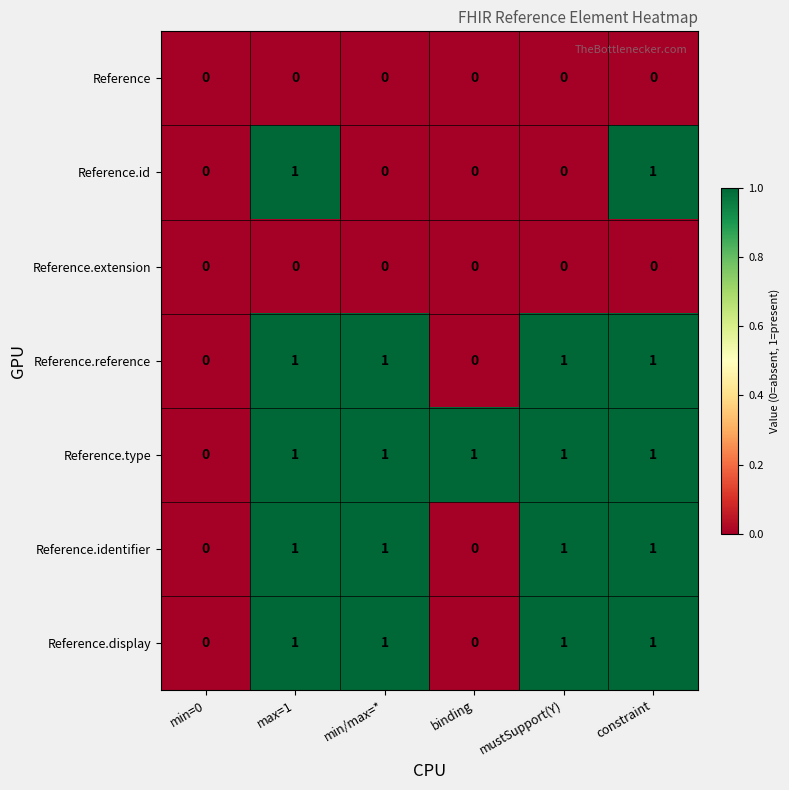

The value of Reference.reference at constraint is 1. True or false?

True